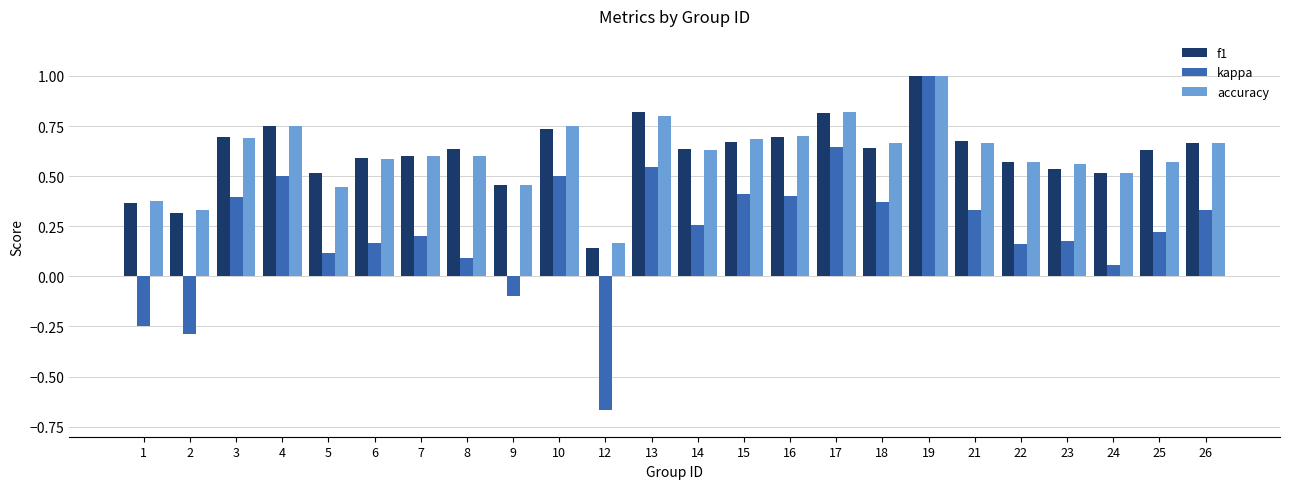

What is the sum of all f1 values?

14.7